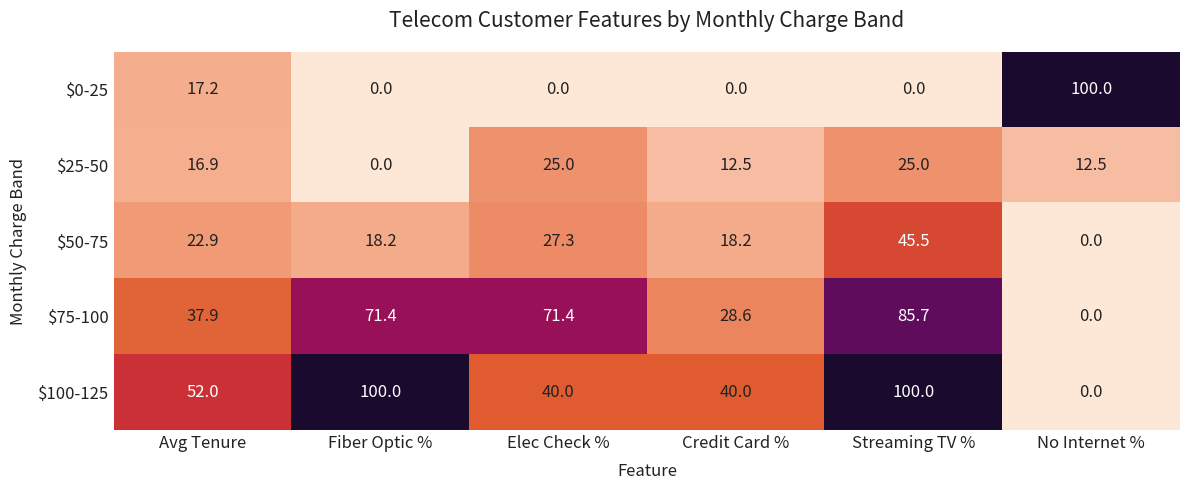

At Avg Tenure, list the series in order from smallest to largest.

$25-50, $0-25, $50-75, $75-100, $100-125